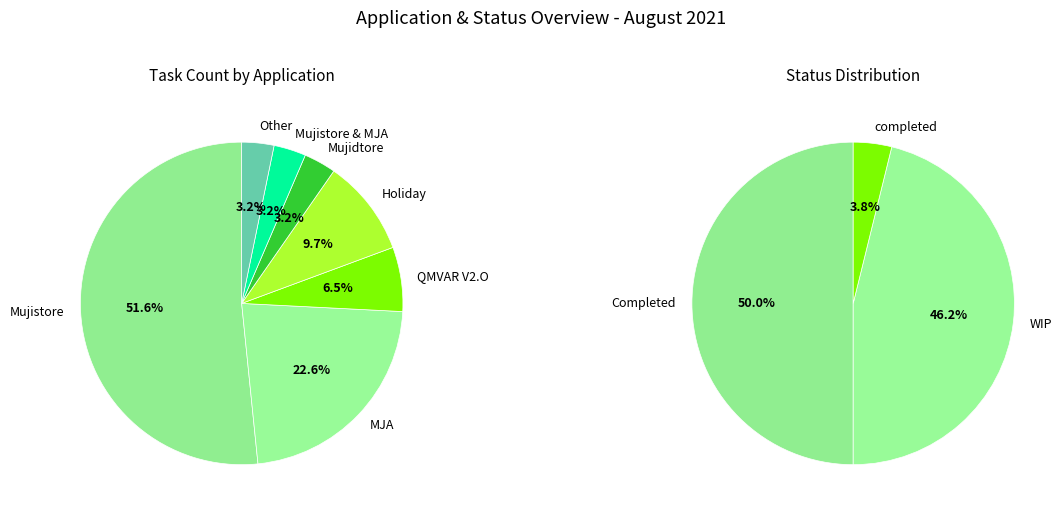

How many segments does this pie chart have?

7